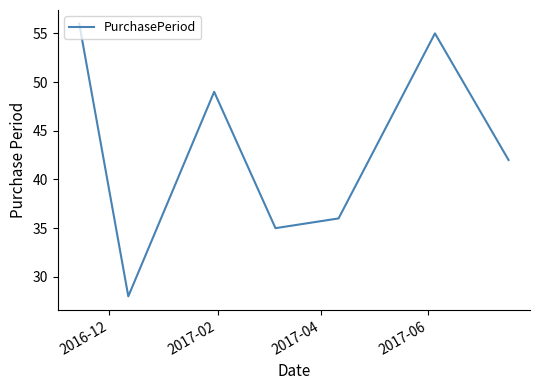

What is the minimum value shown in the chart?

28